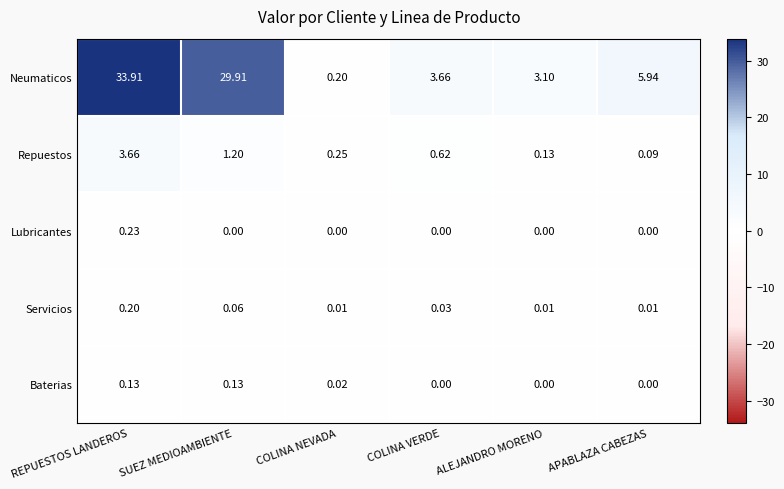

Rank the categories by Repuestos value from lowest to highest.

APABLAZA CABEZAS, ALEJANDRO MORENO, COLINA NEVADA, COLINA VERDE, SUEZ MEDIOAMBIENTE, REPUESTOS LANDEROS